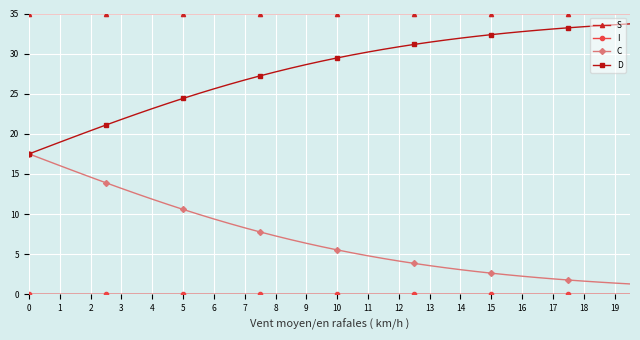

Count the number of categories in the chart.

40